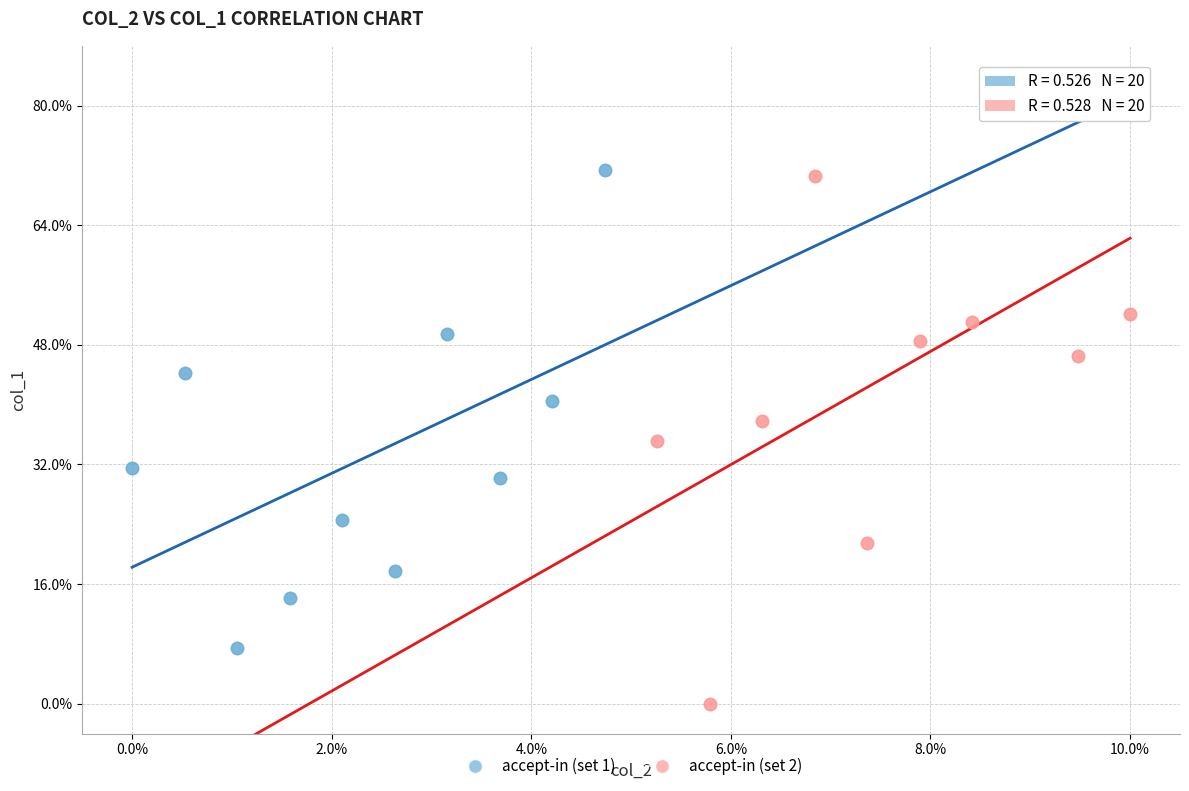

Which series contains the lowest Y value?

accept-in (set 2)